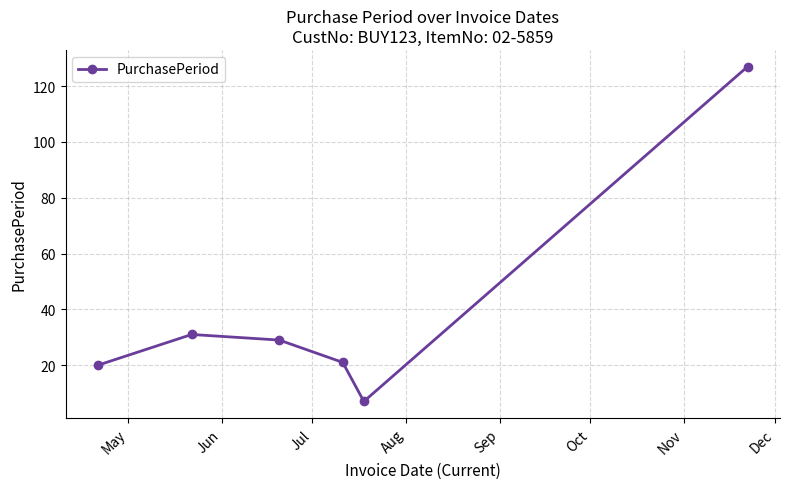

What is the greatest value displayed?

127